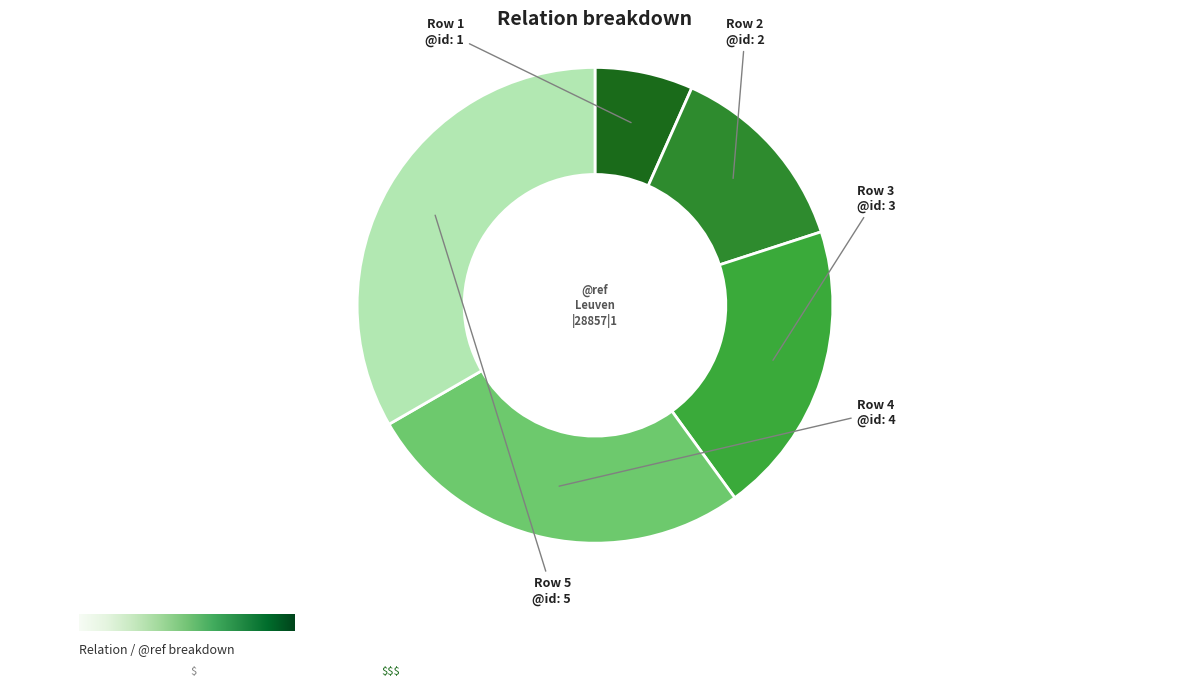

What is the largest slice in the pie chart?

Leuven|28857|1|5